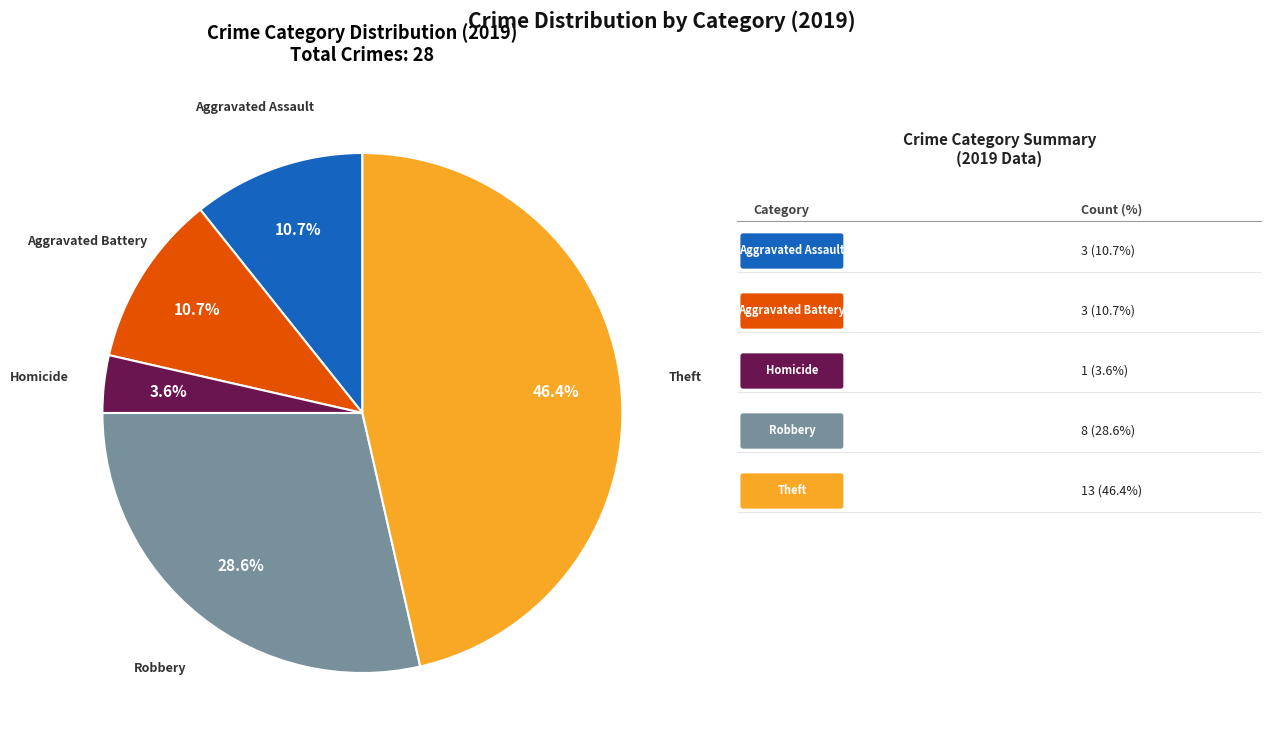

True or false: Aggravated Assault accounts for 1% of the total.

False